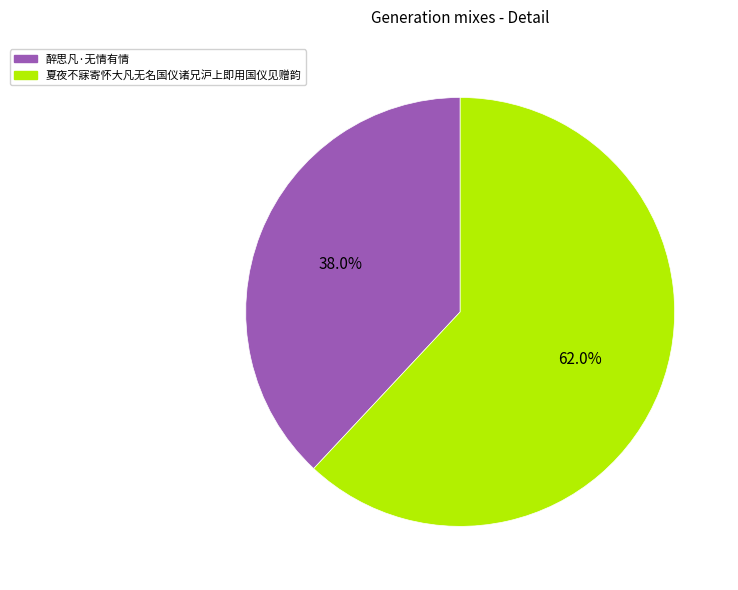

To the nearest percent, what portion does 夏夜不寐寄怀大凡无名国仪诸兄沪上即用国仪见赠韵 represent?

62%